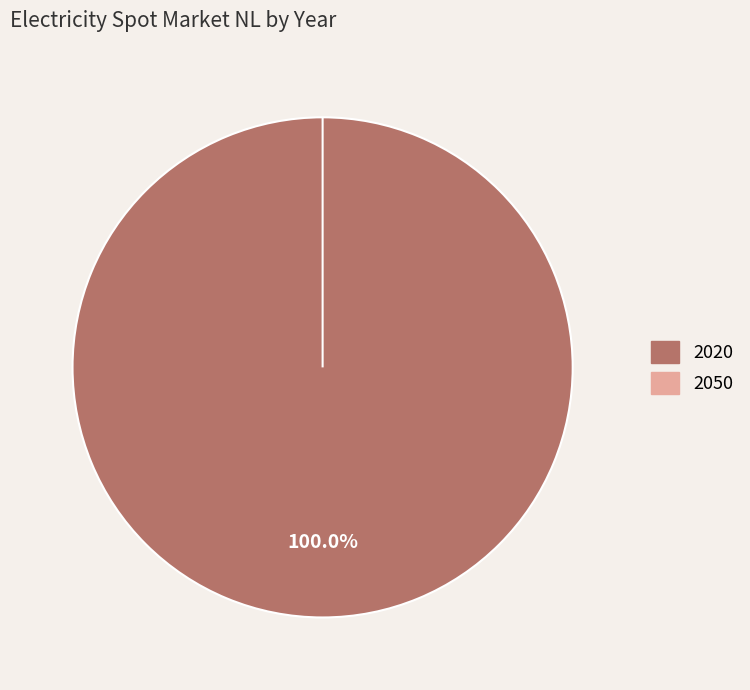

To the nearest percent, what is the difference between the 2020 and 2050 slice percentages?

100%